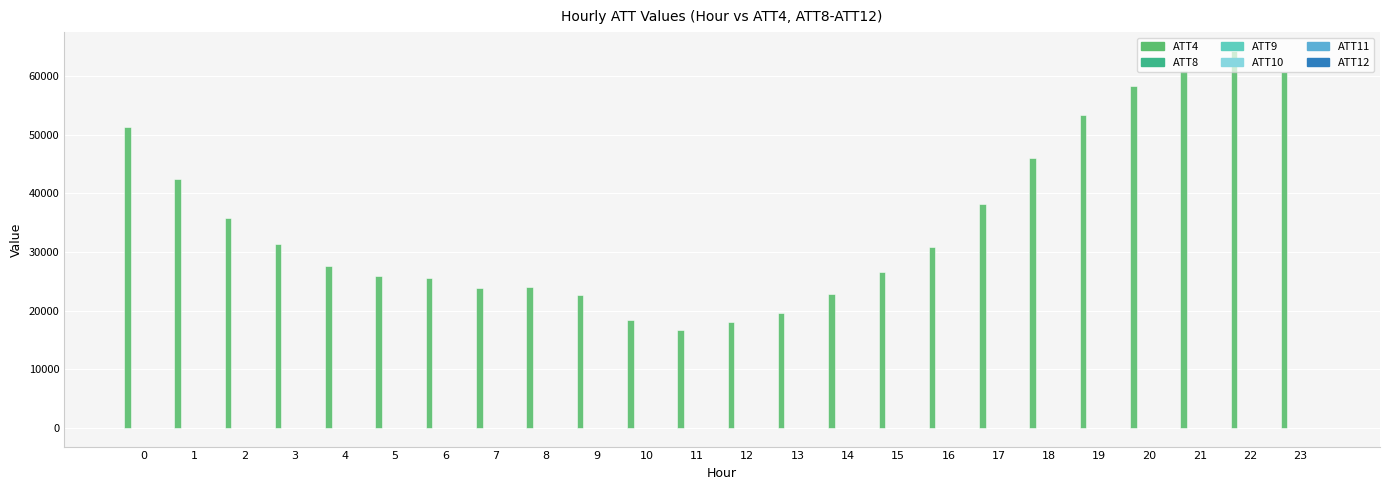

What is the maximum value shown in the chart?

64300.0